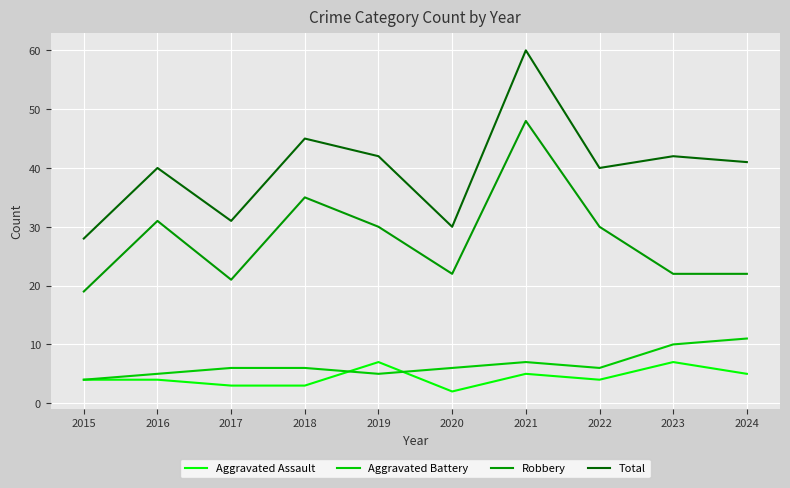

Rank the series by their maximum value, from highest to lowest.

Total, Robbery, Aggravated Battery, Aggravated Assault